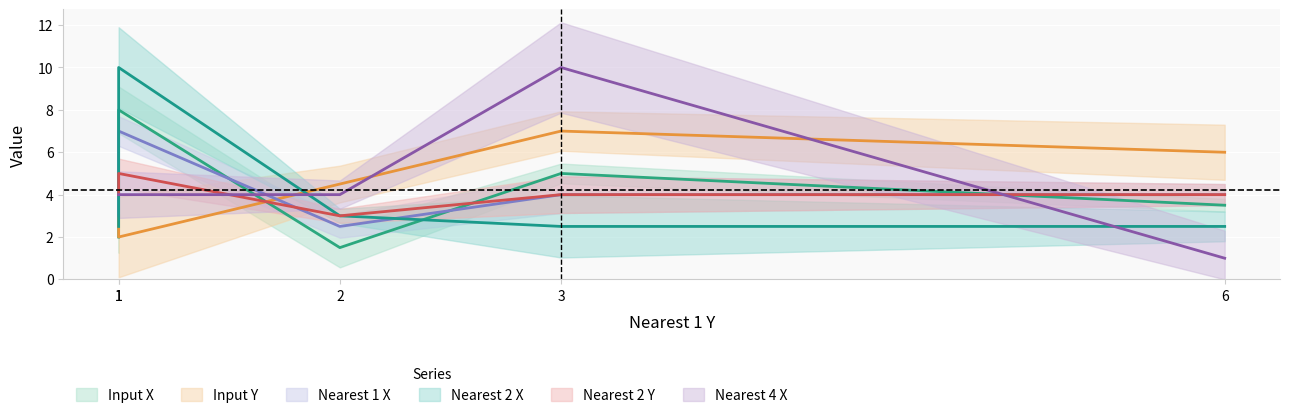

How many lines are shown in the chart?

6